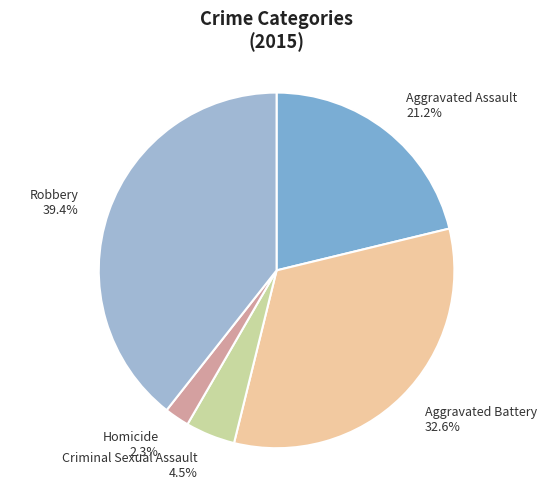

Is Homicide the majority of the pie?

No